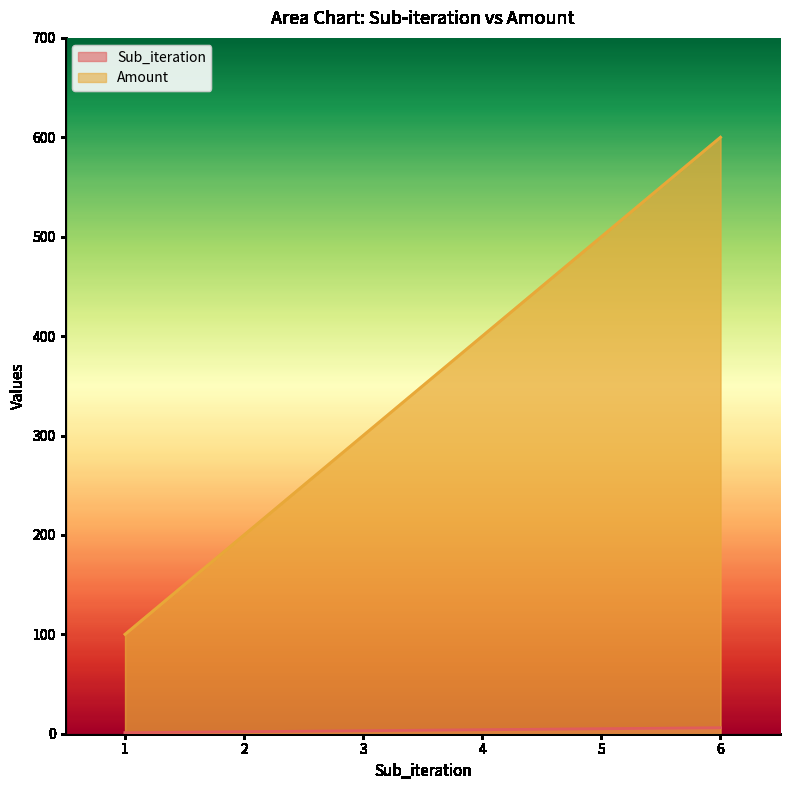

Does the chart have visible grid lines?

No